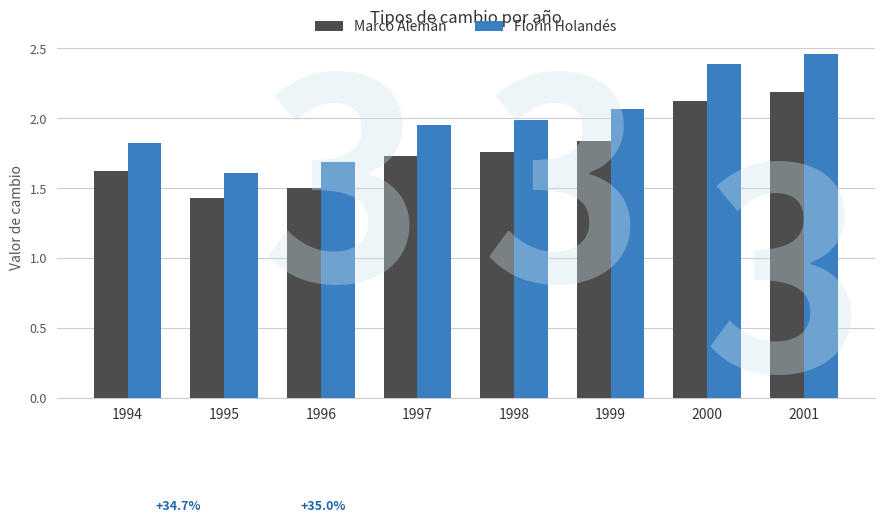

What is the value of the Florín Holandés bar at the 5th from the left?

2.0